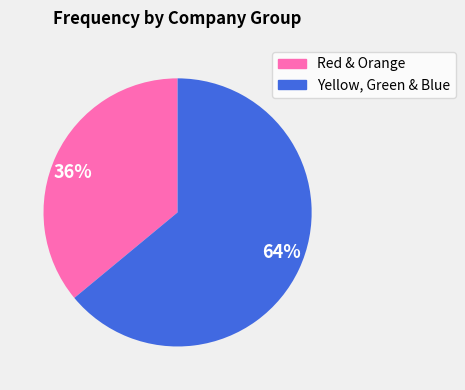

True or false: 64% accounts for 64% of the total.

True